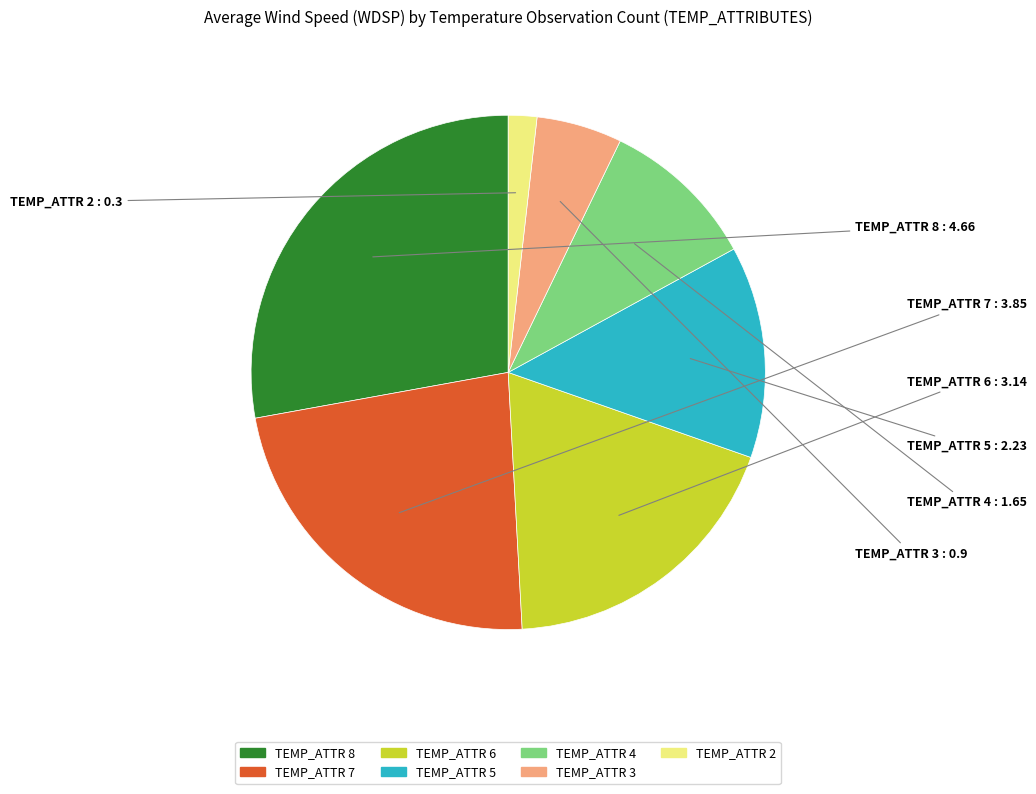

Do TEMP_ATTR 3 and TEMP_ATTR 6 together represent more than half of the pie?

No